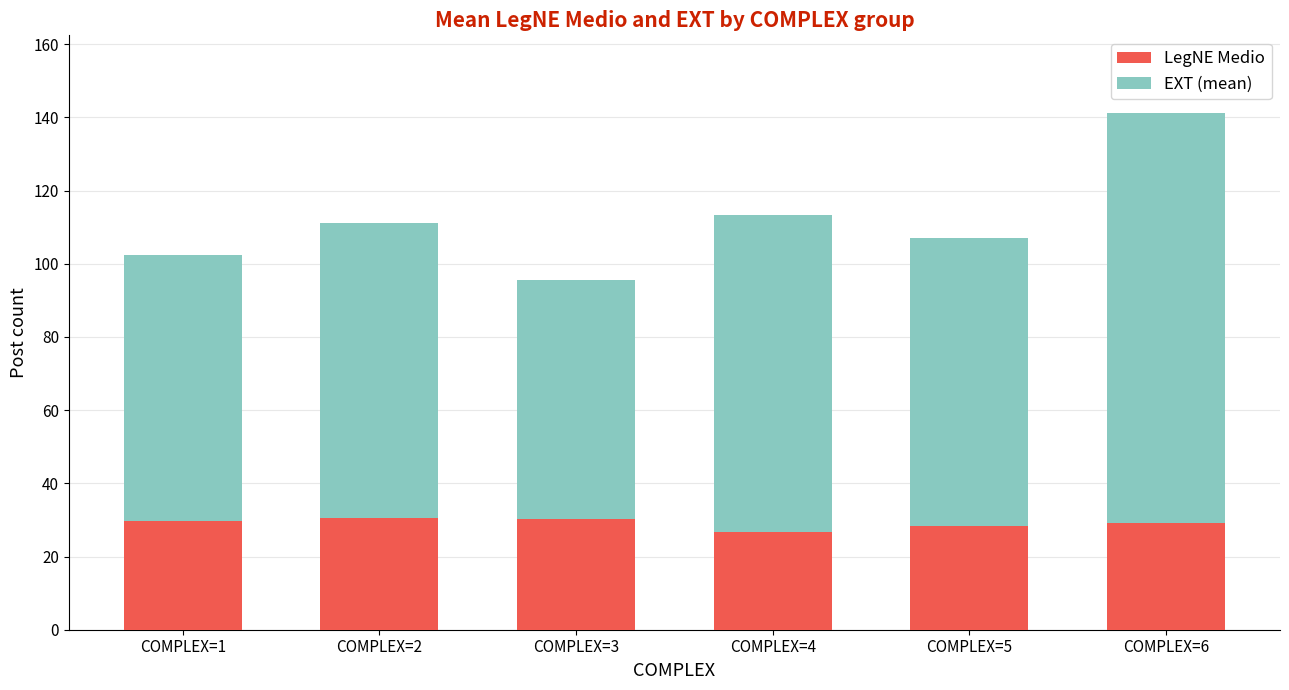

What is the total value across all series at COMPLEX=2?

111.0